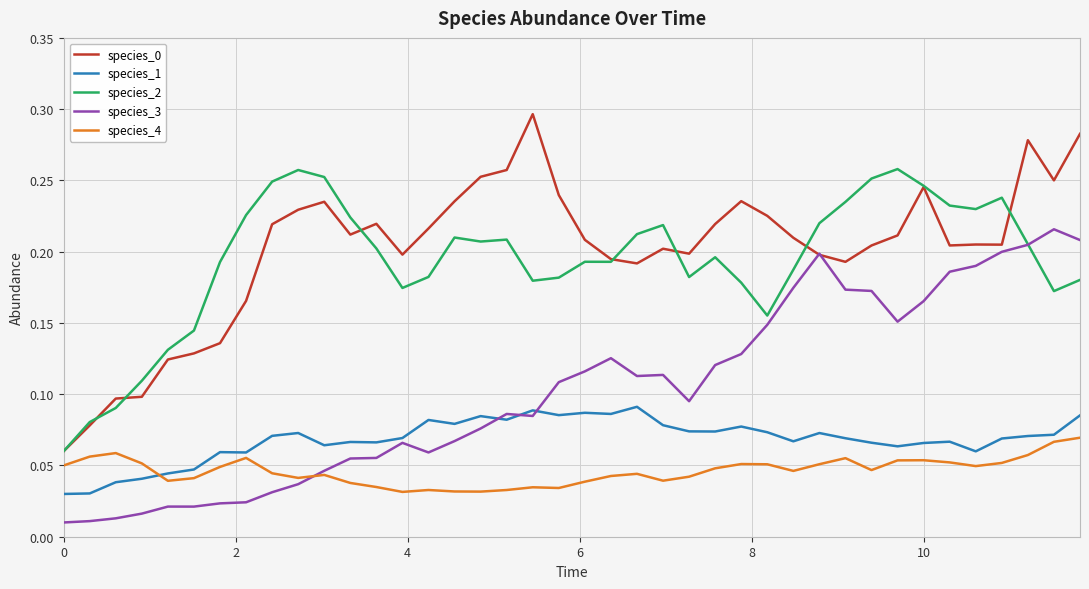

True or false: species_2 and species_4 intersect in this chart.

False